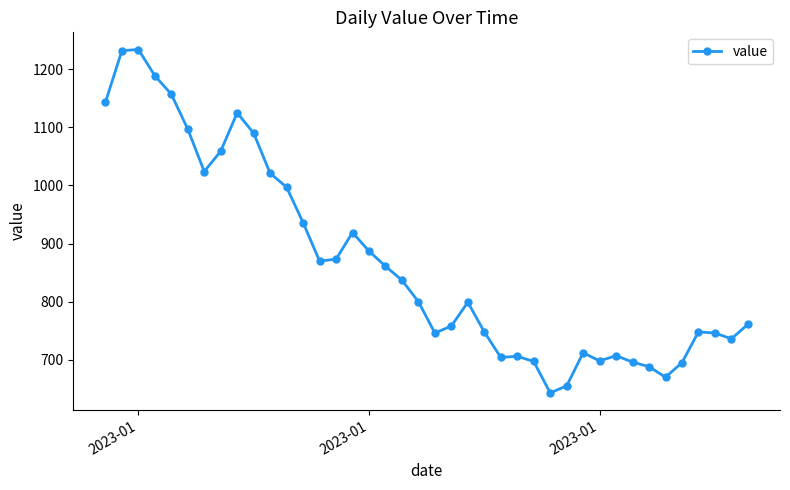

What is the difference between the maximum and second lowest values?

579